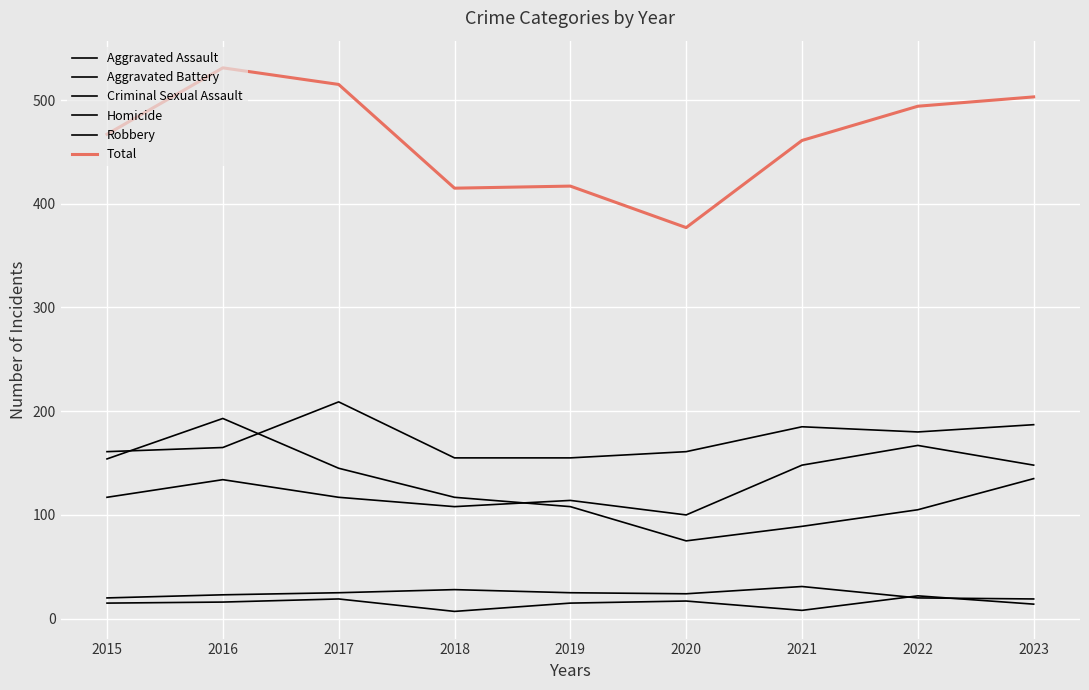

How many lines are shown in the chart?

6